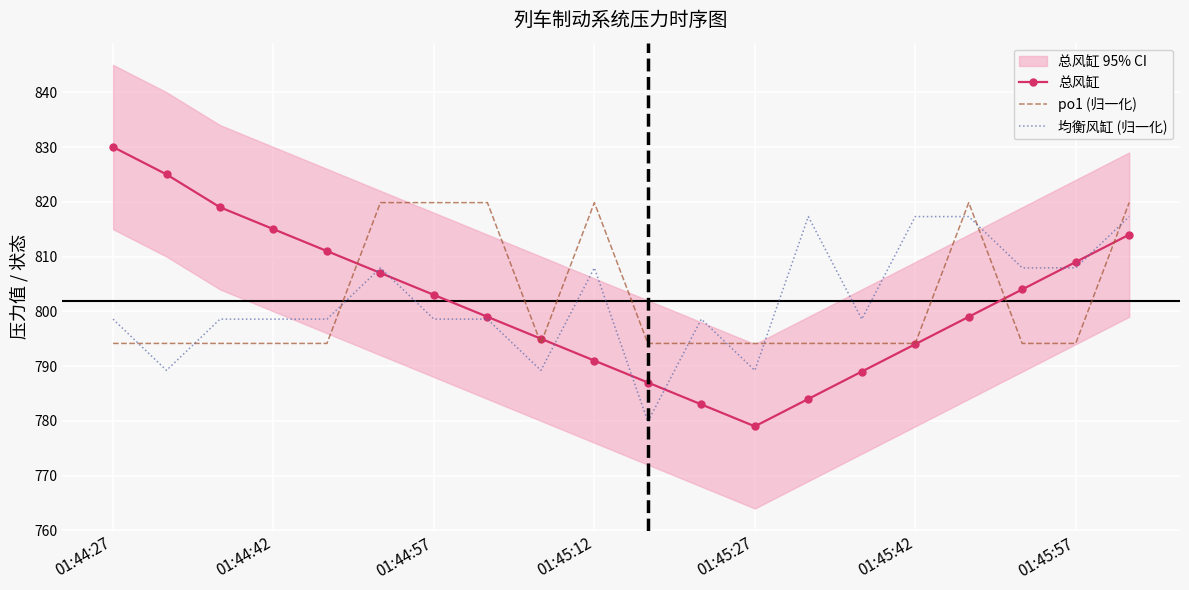

How many lines are shown in the chart?

3